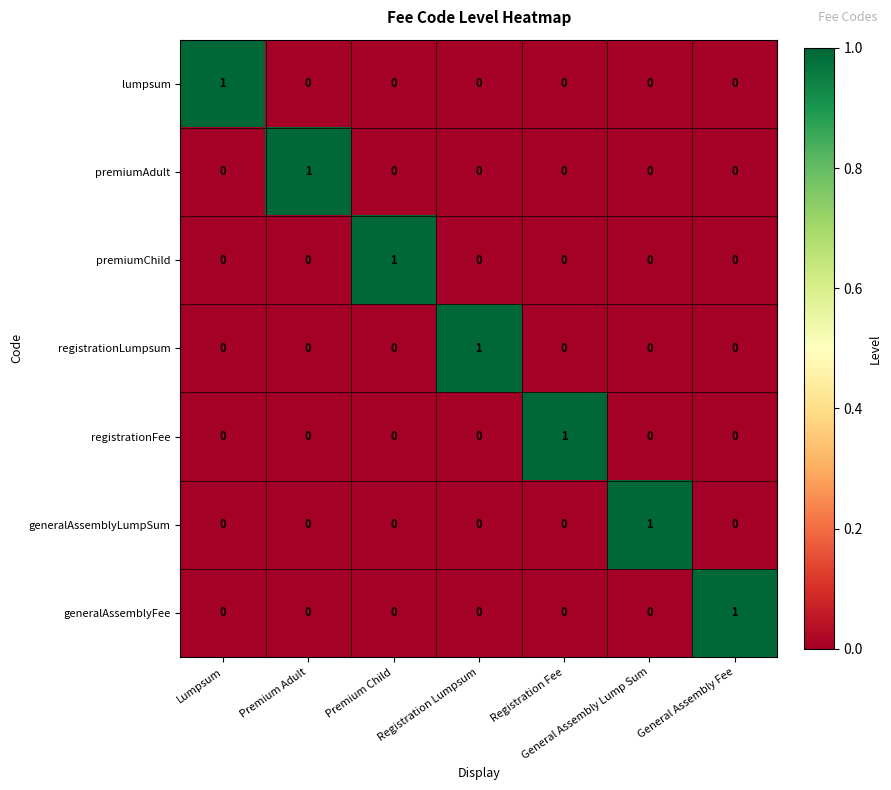

Count the registrationLumpsum values in the range 0 to 1.

7